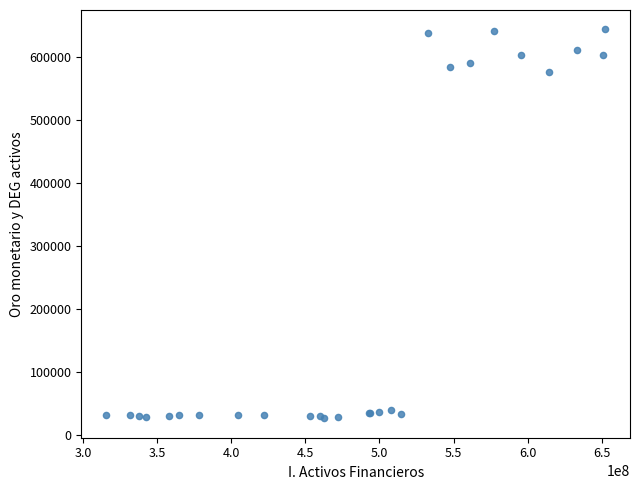

What Y value in the scatter plot is closest to 334808?

575392